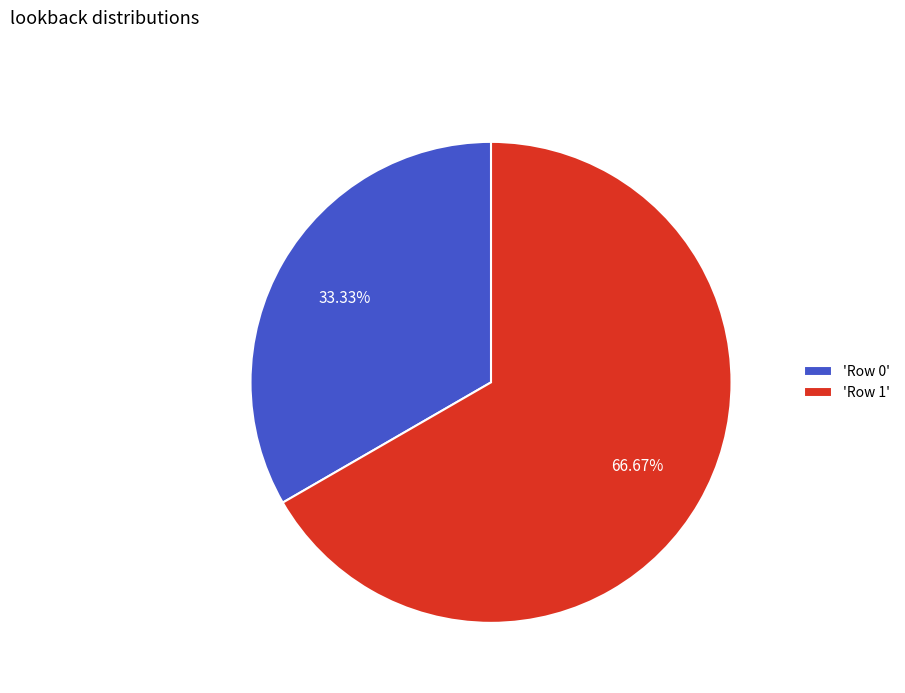

Approximately how many times larger is the value at 'Row 0' compared to 'Row 1'?

0.5